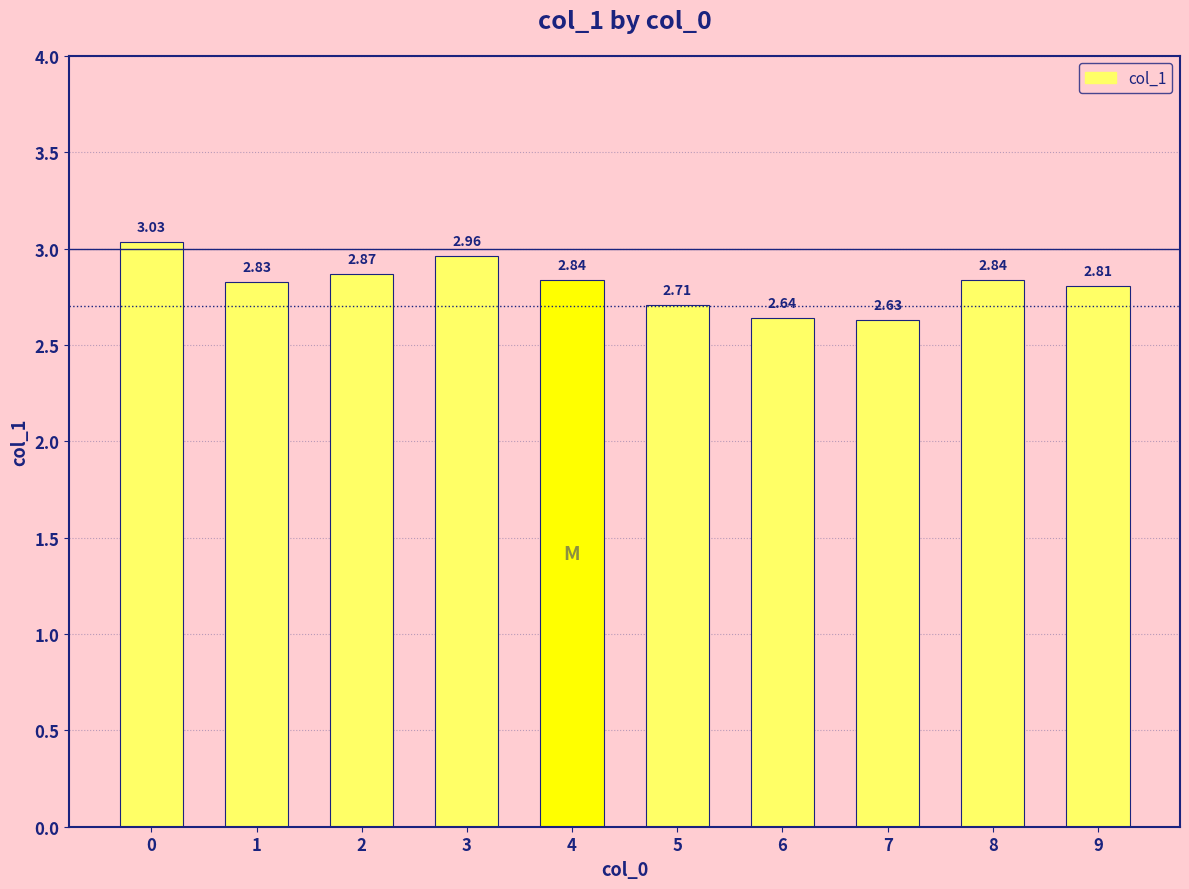

True or false: the data shows 4.9 at 0.

False